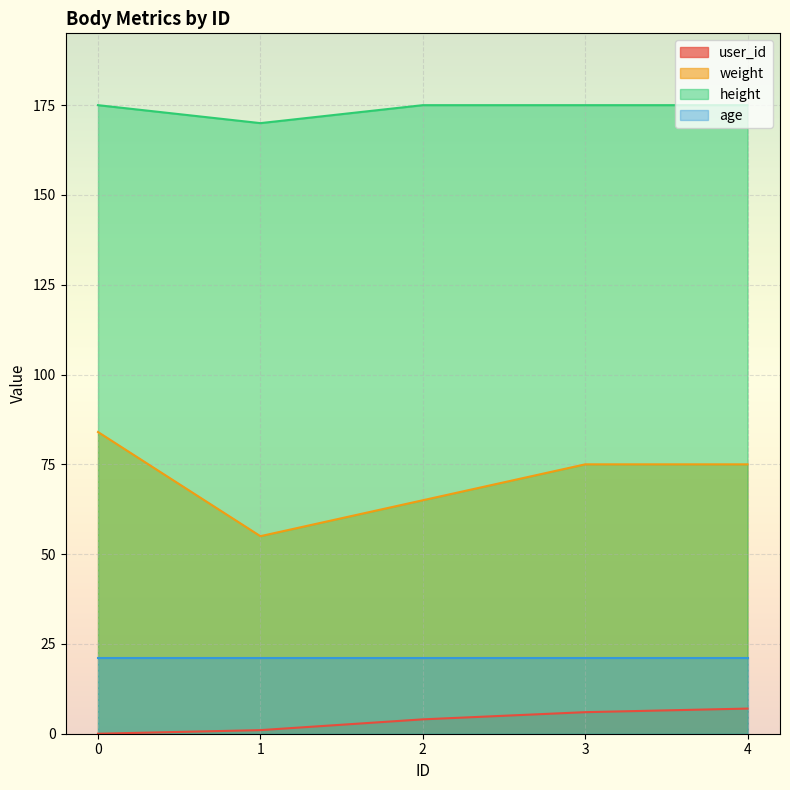

What is the sum of all height values?

870